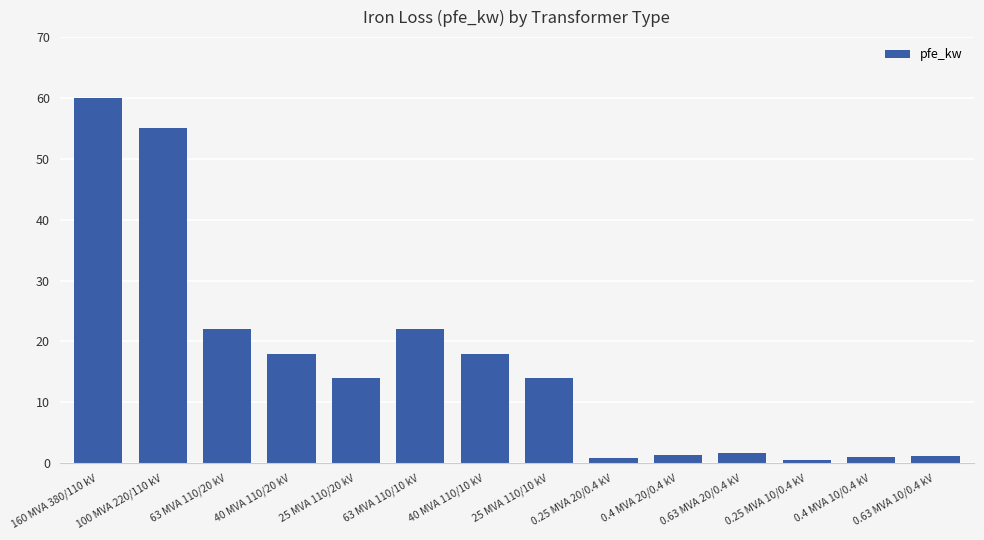

The value at 100 MVA 220/110 kV is 55.0. True or false?

True